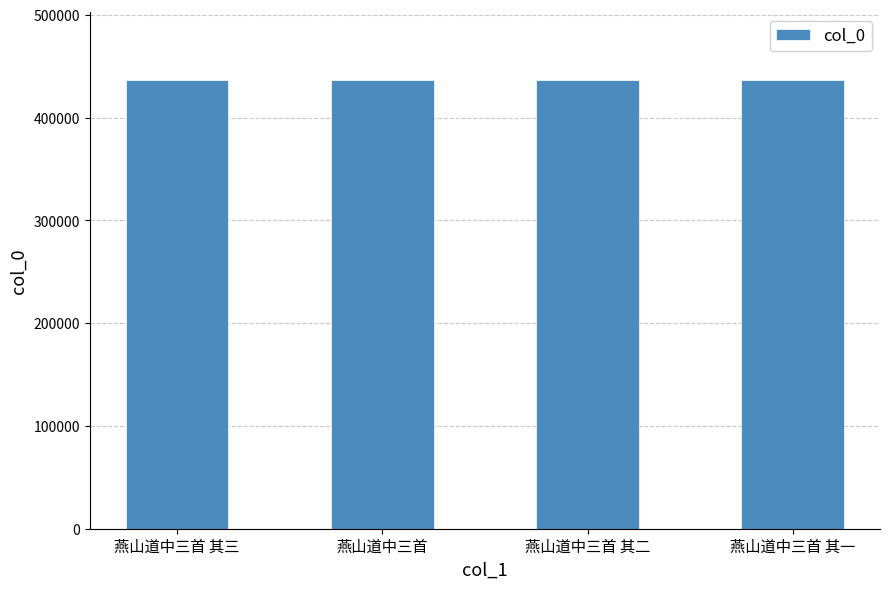

What is the sum of the values at 燕山道中三首 其三 and 燕山道中三首 其二?

872983